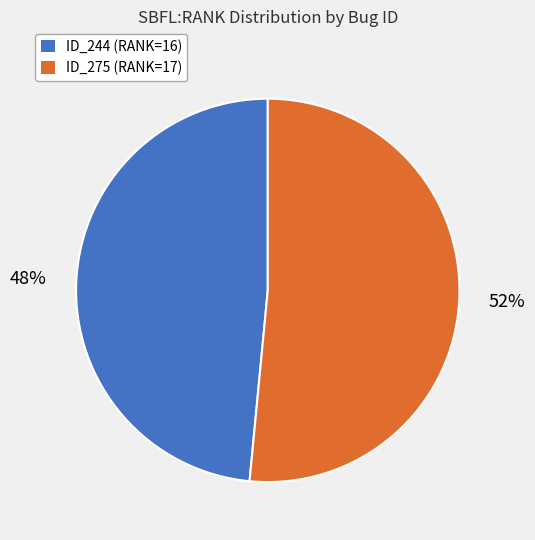

How many segments does this pie chart have?

2